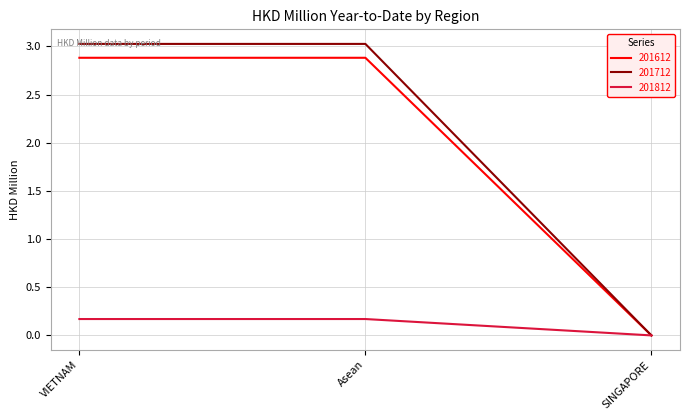

What is the average value of the 201612 series?

1.9